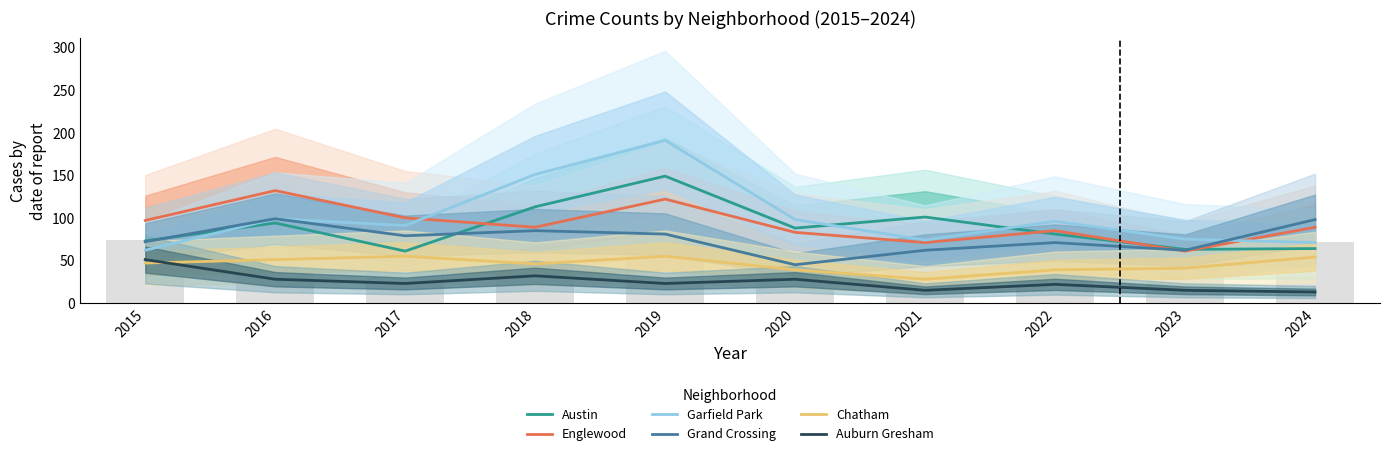

Which series has the largest total across all categories?

Garfield Park